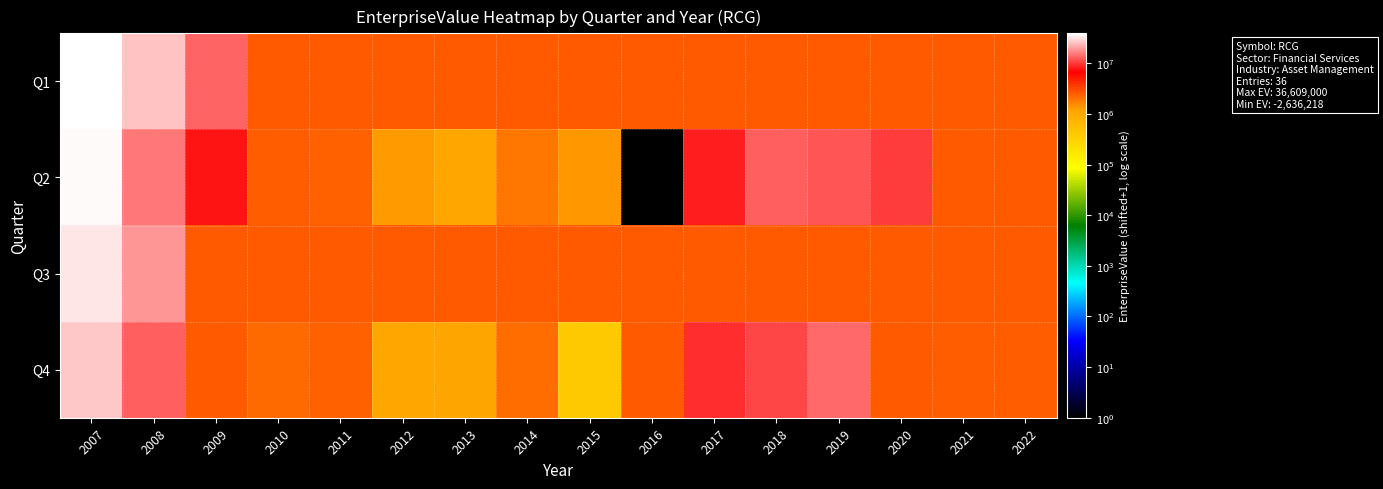

What is the spread (max minus min) of values at 2013?

1526021.0